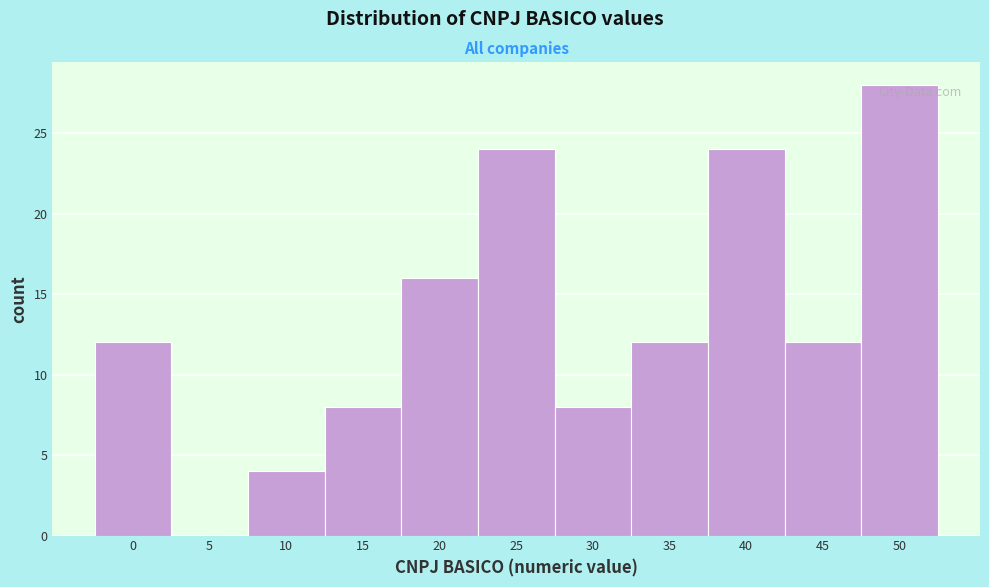

Reading right to left, list all the values displayed in this chart.

50=28	45=12	40=24	35=12	30=8	25=24	20=16	15=8	10=4	5=0	0=12